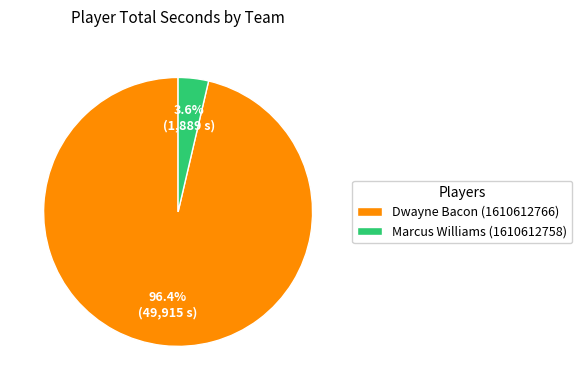

What percentage is the Marcus Williams (1610612758) slice, to the nearest percent?

4%